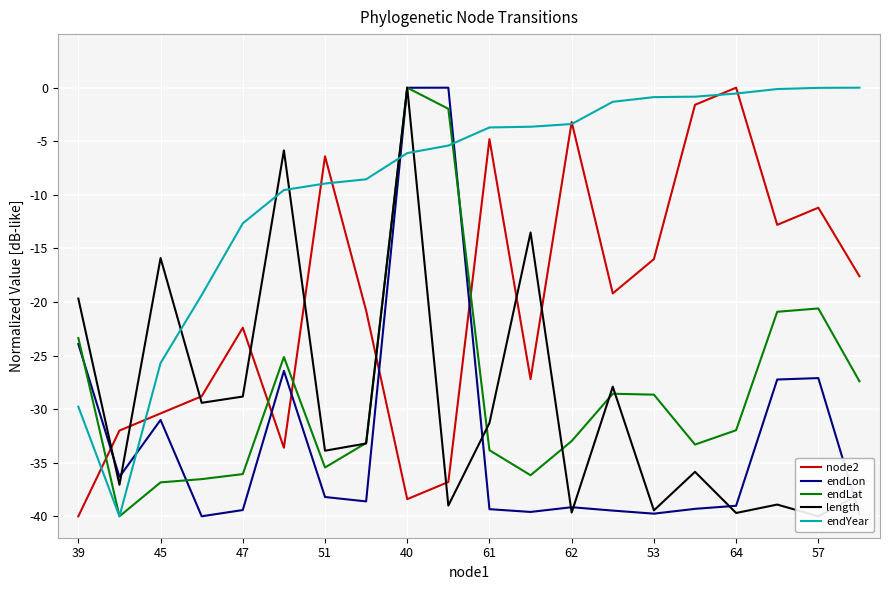

Reading left to right, what are all the values shown in this chart?

node2: -40.0	-32.0	-30.4	-28.8	-22.4	-33.6	-6.4	-20.8	-38.4	-36.8	-4.8	-27.2	-3.2	-19.2	-16.0	-1.6	0.0	-12.8	-11.2	-17.6
endLon: -23.9	-36.3	-31.0	-40.0	-39.4	-26.4	-38.2	-38.6	-0.0	0.0	-39.3	-39.6	-39.2	-39.5	-39.8	-39.3	-39.0	-27.2	-27.1	-39.8
endLat: -23.4	-40.0	-36.8	-36.5	-36.1	-25.1	-35.4	-33.2	0.0	-2.0	-33.8	-36.2	-33.0	-28.6	-28.6	-33.3	-32.0	-20.9	-20.6	-27.4
length: -19.7	-37.1	-15.9	-29.4	-28.8	-5.9	-33.9	-33.2	0.0	-39.0	-31.3	-13.5	-39.6	-27.9	-39.4	-35.9	-39.7	-38.9	-40.0	-38.0
endYear: -29.8	-40.0	-25.7	-19.4	-12.7	-9.6	-8.9	-8.5	-6.1	-5.4	-3.7	-3.6	-3.4	-1.3	-0.9	-0.8	-0.5	-0.1	-0.0	0.0